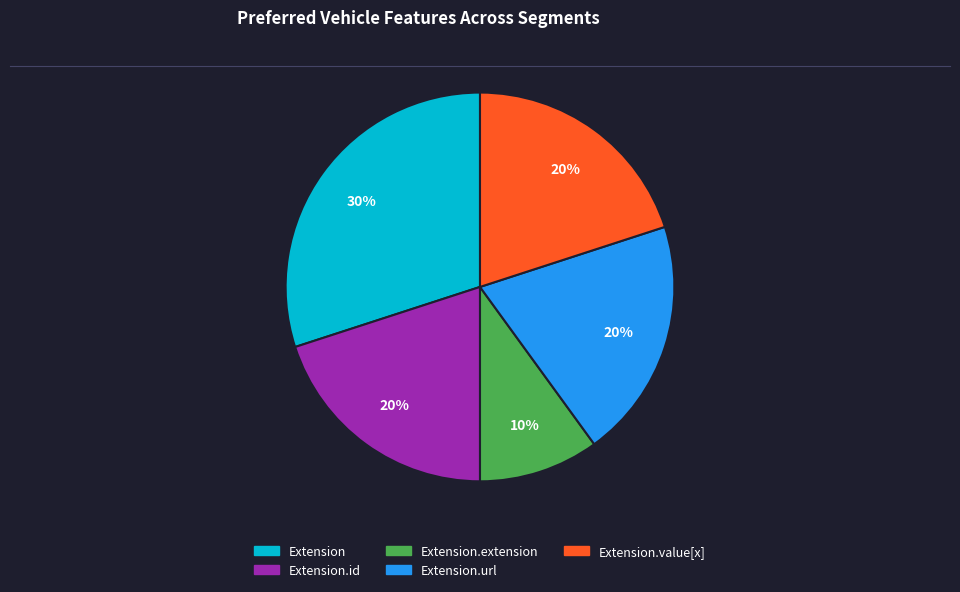

How many slices are in this pie chart?

5